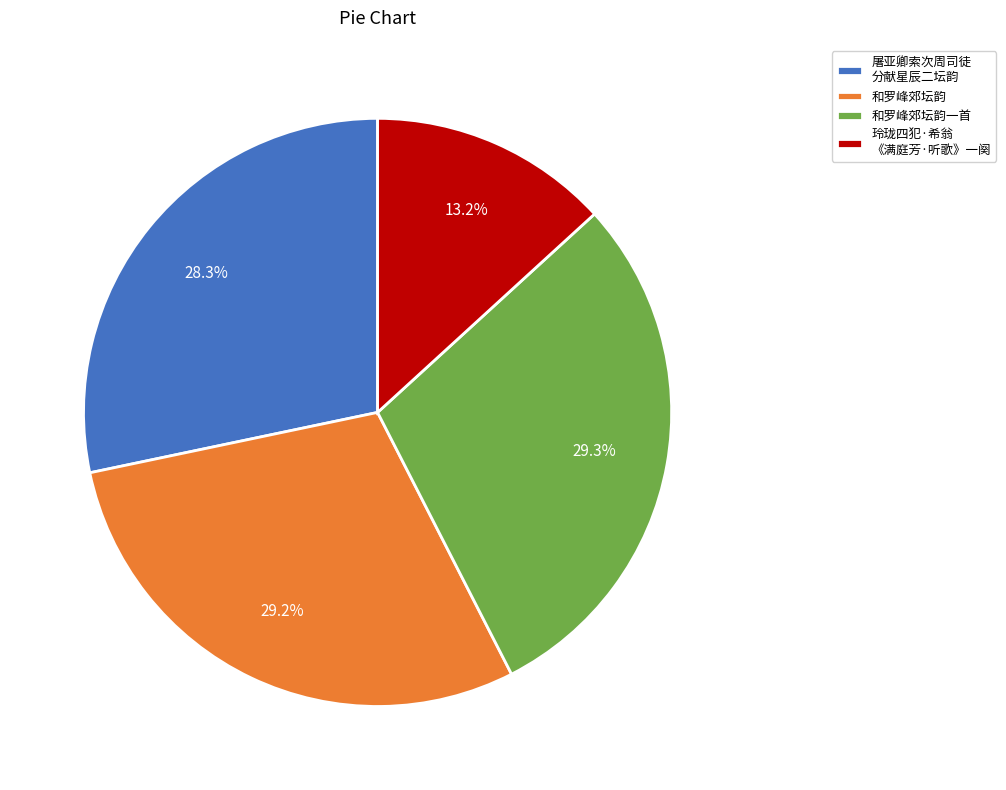

How many segments does this pie chart have?

4